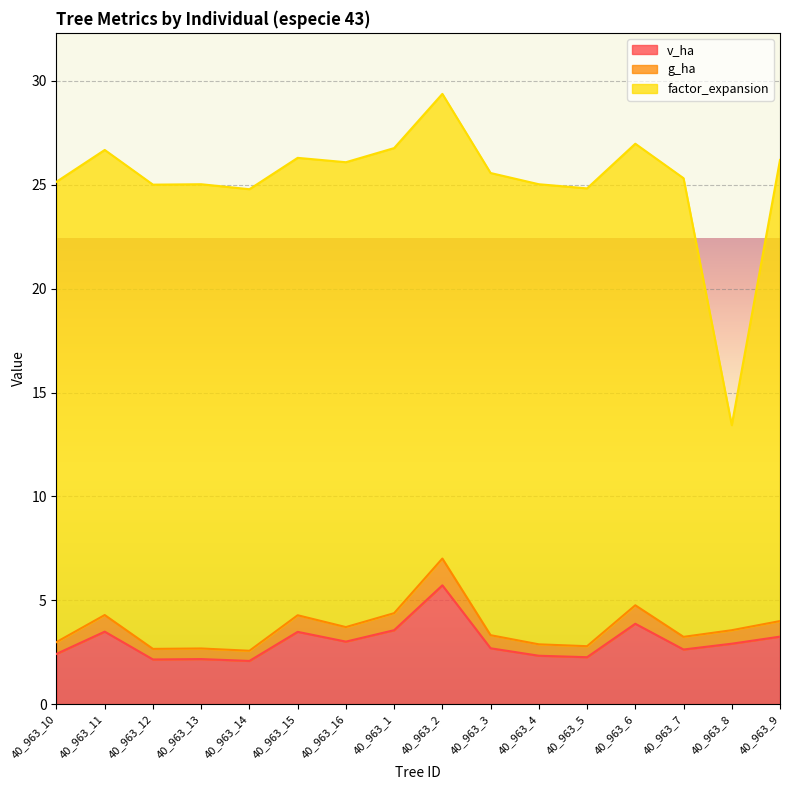

What is the difference between the g_ha values at 40_963_3 and 40_963_5?

0.5